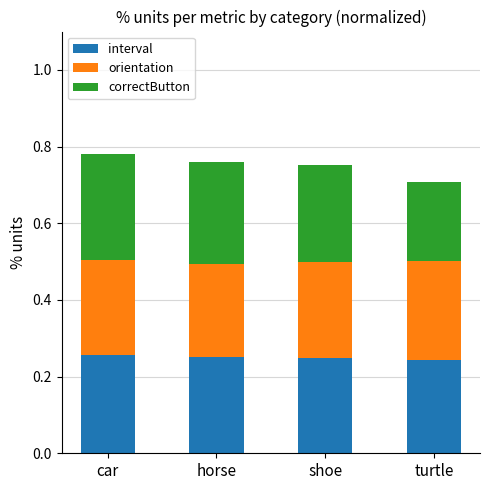

What is the total value across all series at car?

0.8